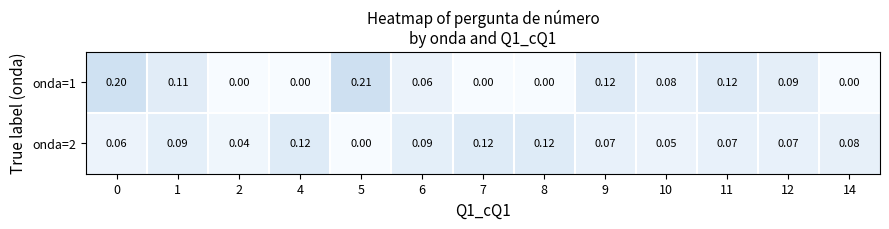

At 6, list the series in order from smallest to largest.

onda=1, onda=2